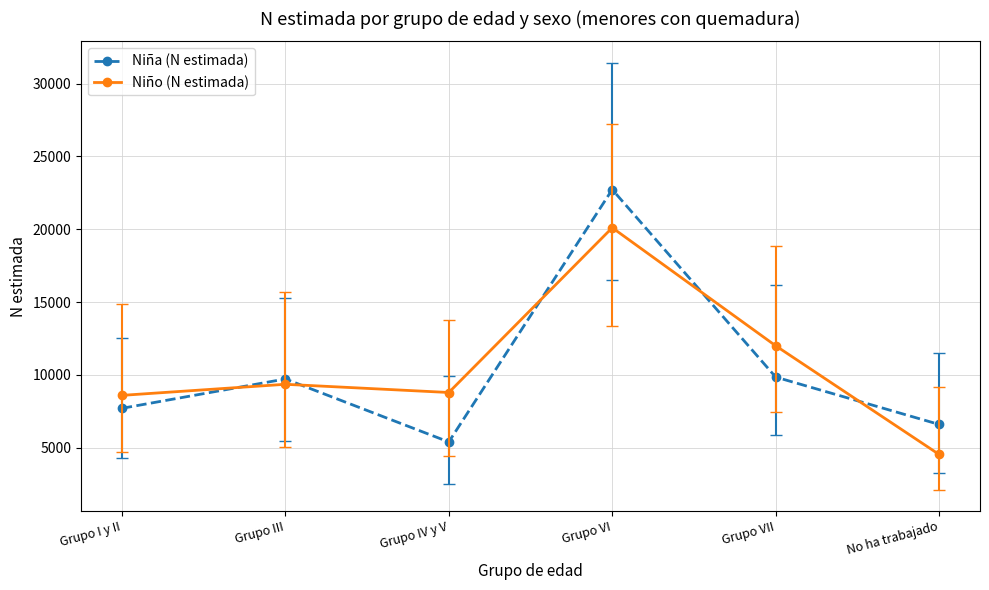

What is the label of the 6th point from the right?

Grupo I y II